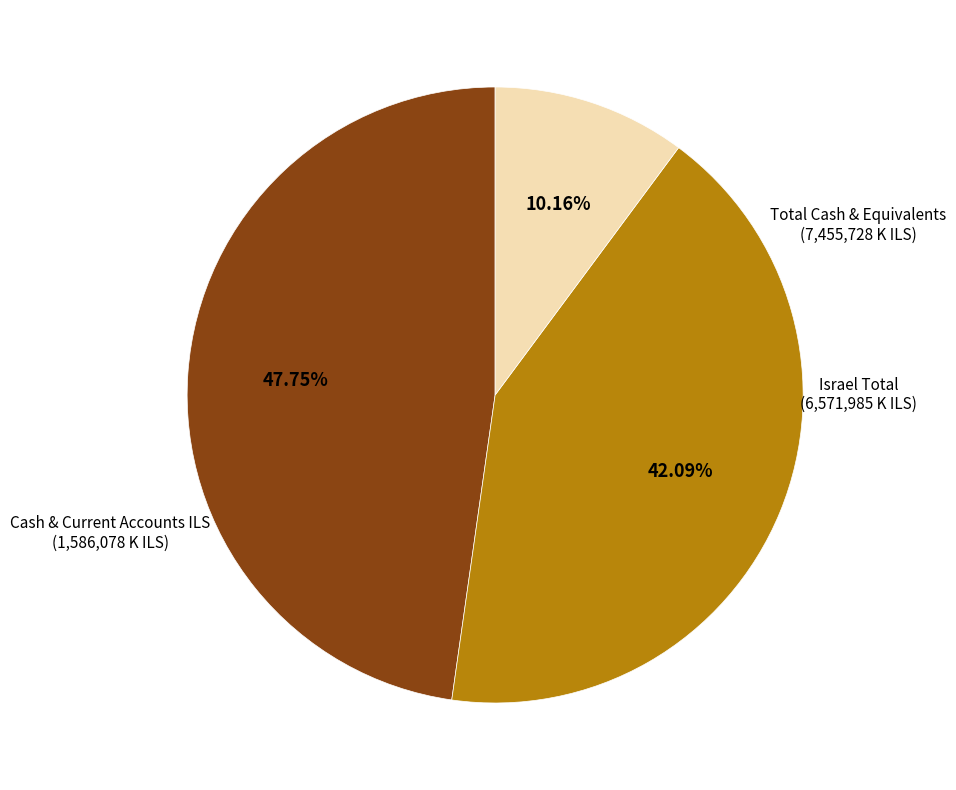

Between Cash & Current Accounts ILS and Israel Total, which is larger?

Israel Total